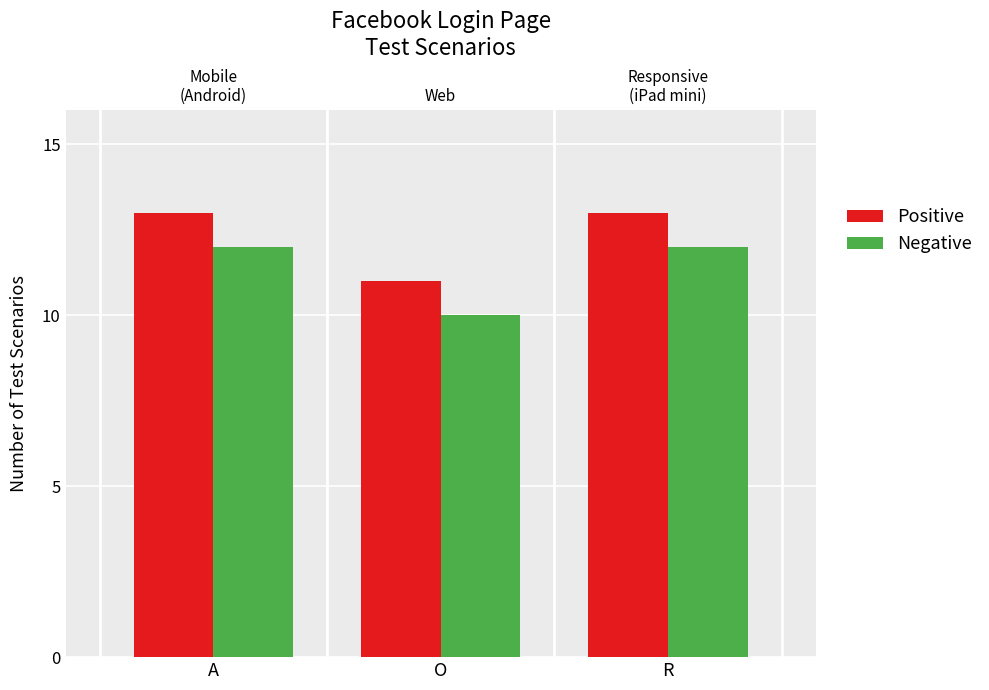

What are all the series names shown in the legend?

Positive, Negative